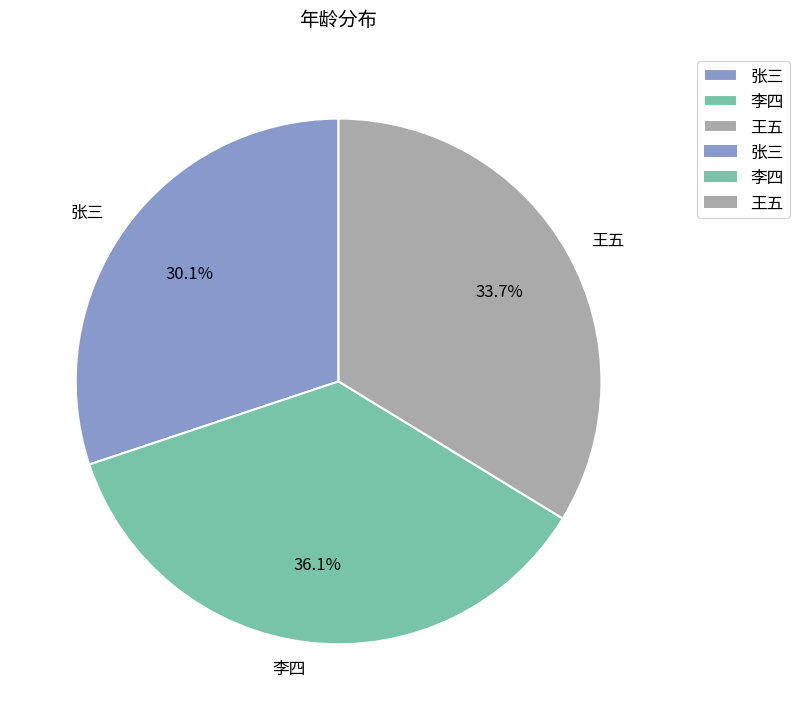

How many slices are in this pie chart?

3